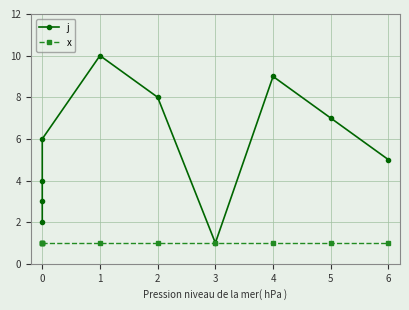

Read the x value at 2.

1